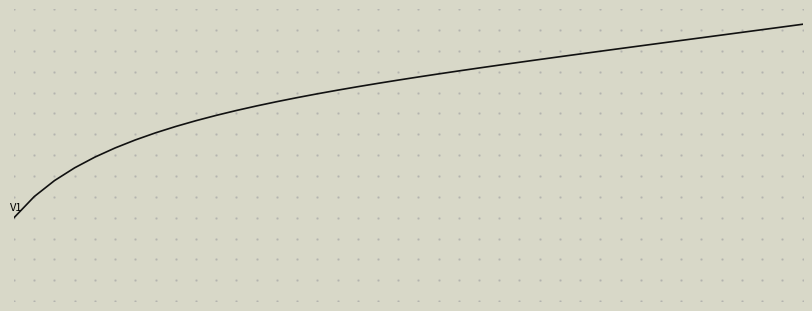

Does the chart display data point markers on the line(s)?

No